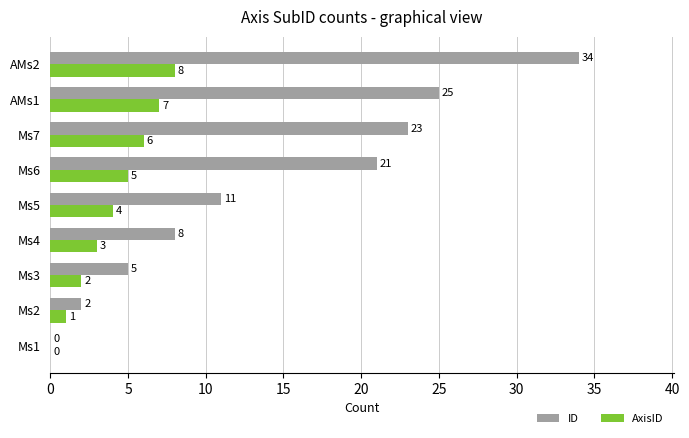

What is the total value across all series at AMs1?

32